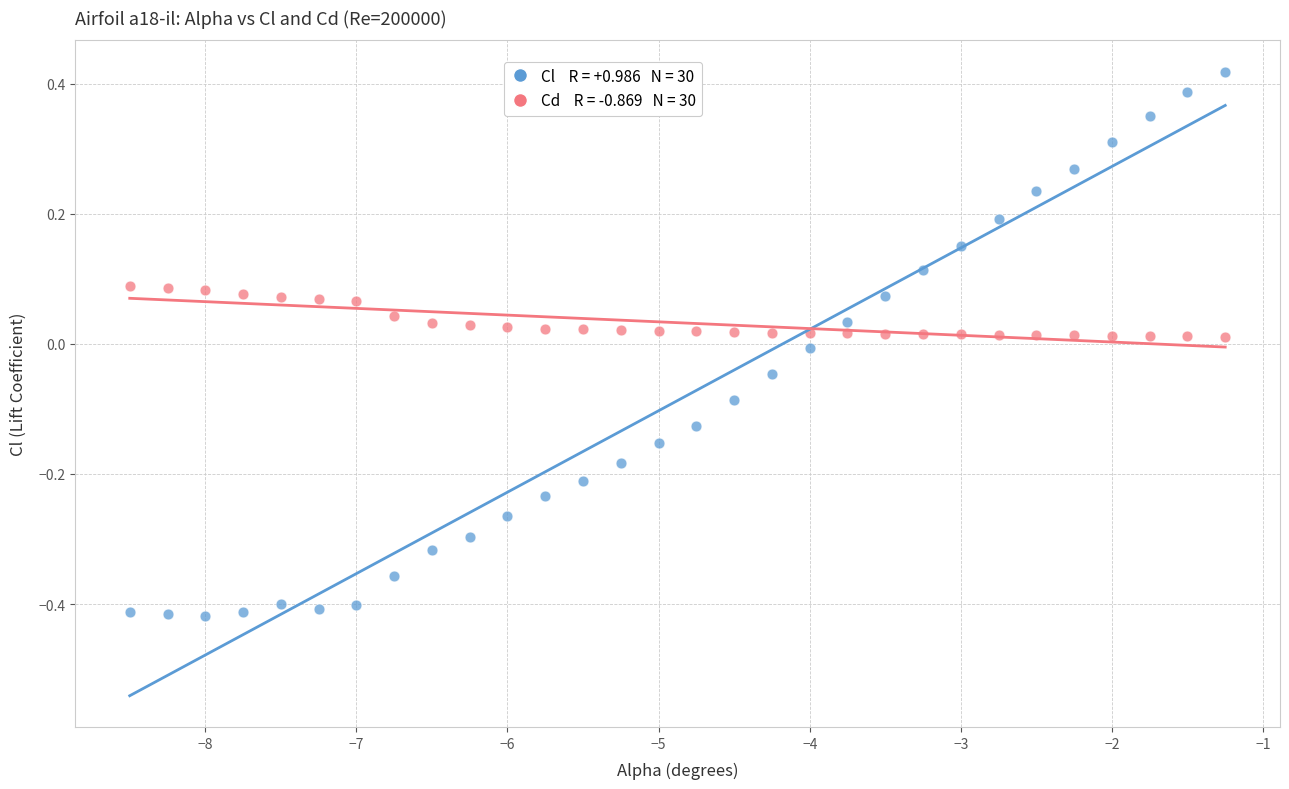

Across all data points, what is the range of Y values (max minus min)?

0.8